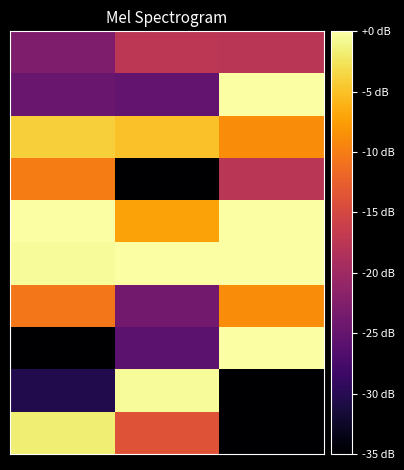

How many series are shown in this chart?

10